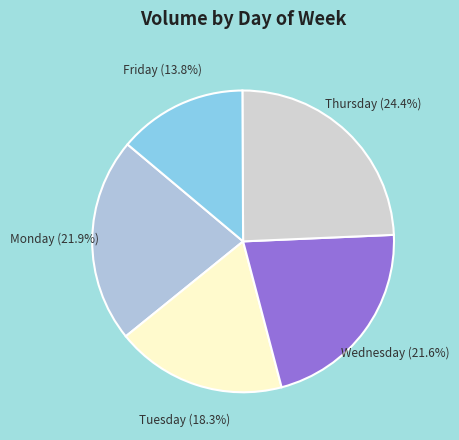

What is the smallest slice in the pie chart?

Friday